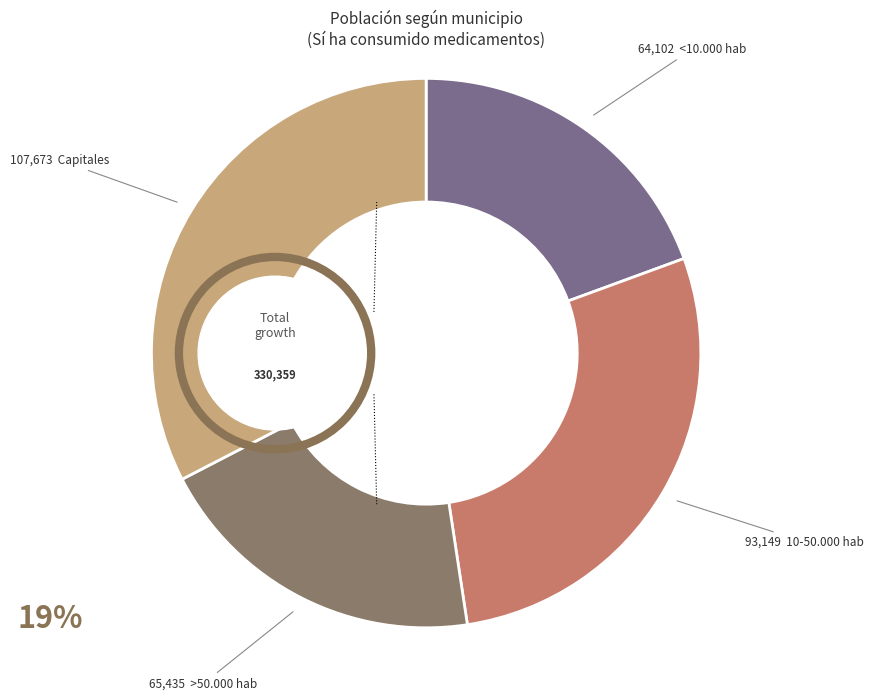

Count the number of slices in the pie.

4